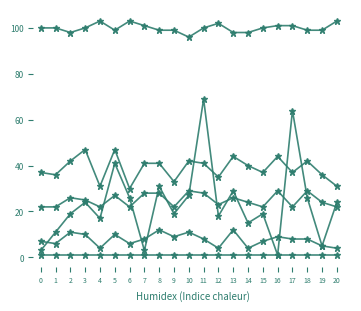

How many data points does each series have?

21